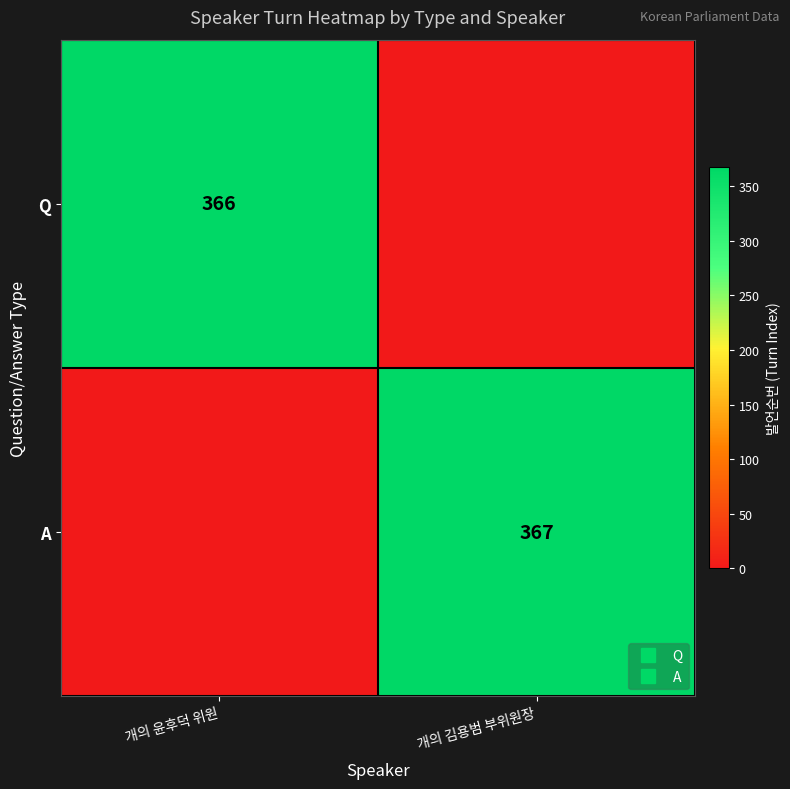

True or false: A has a value of -167 at 개의 윤후덕 위원.

False